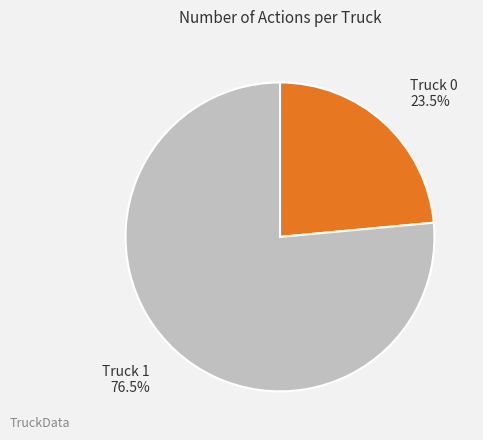

To the nearest percent, what is the combined percentage of Truck 0 and Truck 1?

100%